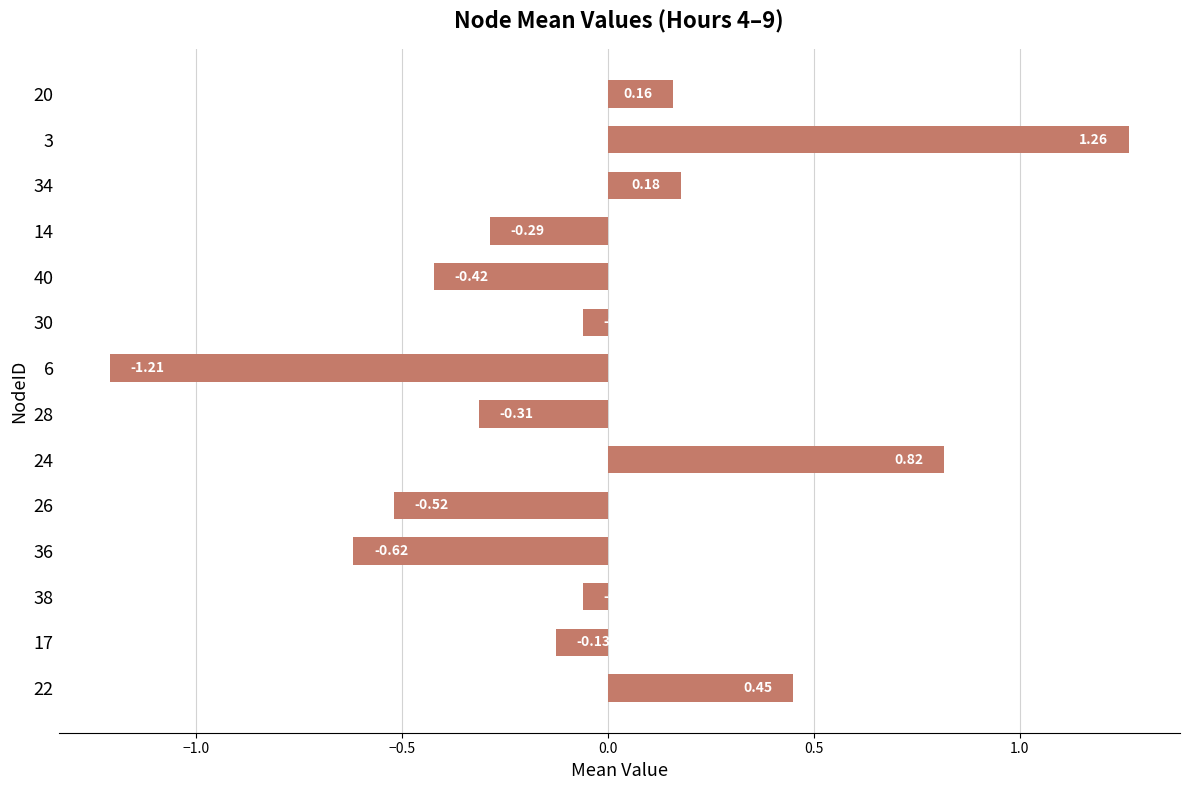

Between 26 and 34, which is larger?

34